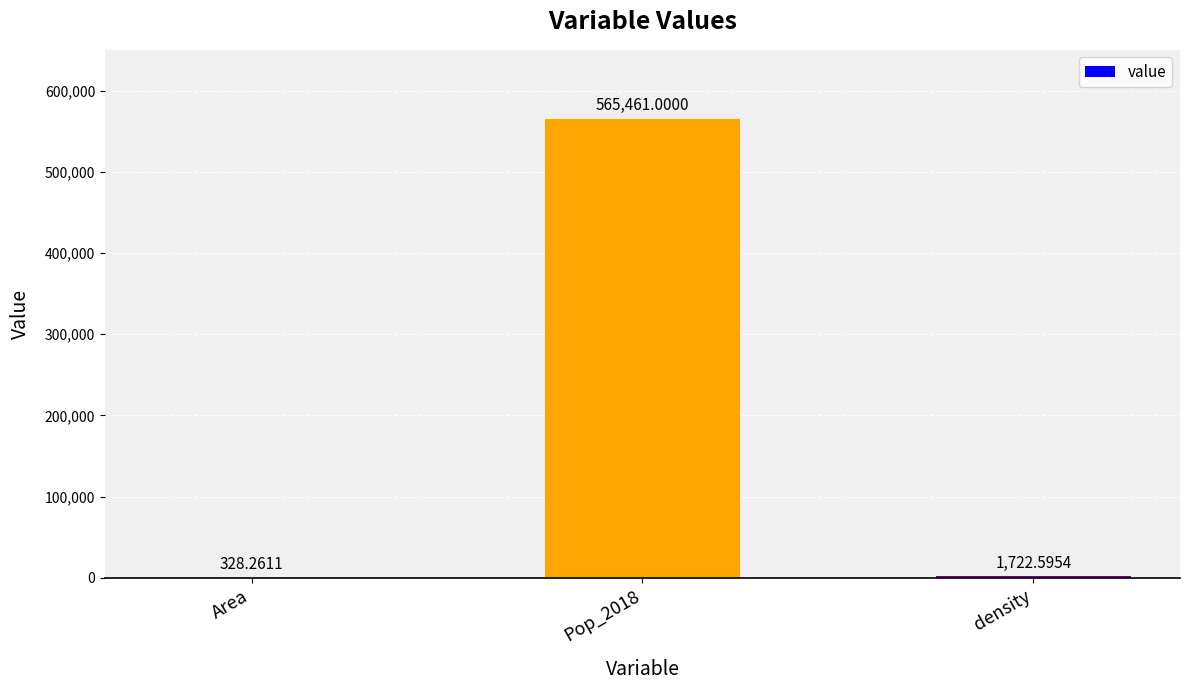

Where is the data nearest to the value 282894?

density